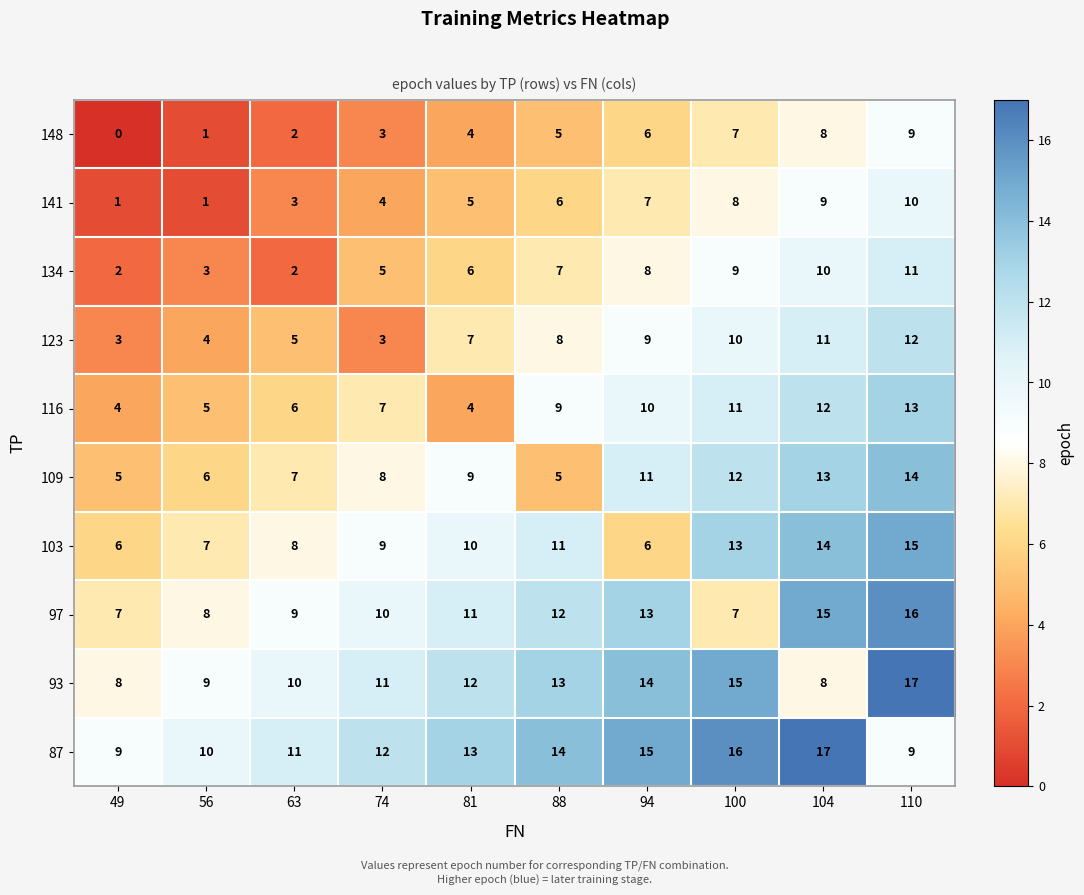

What is the difference between the maximum and minimum values in the 123 series?

9